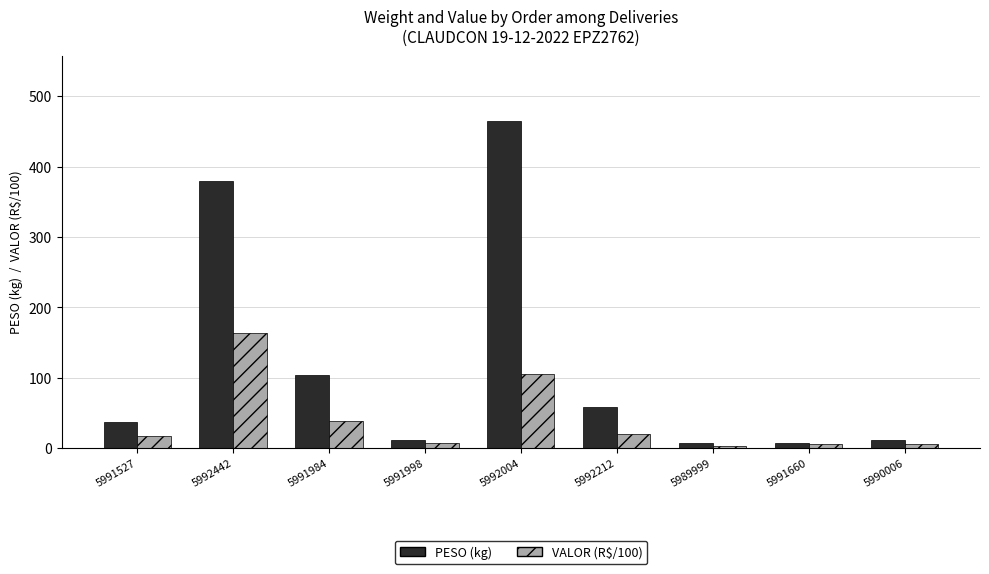

What is the minimum value for PESO (kg)?

6.8